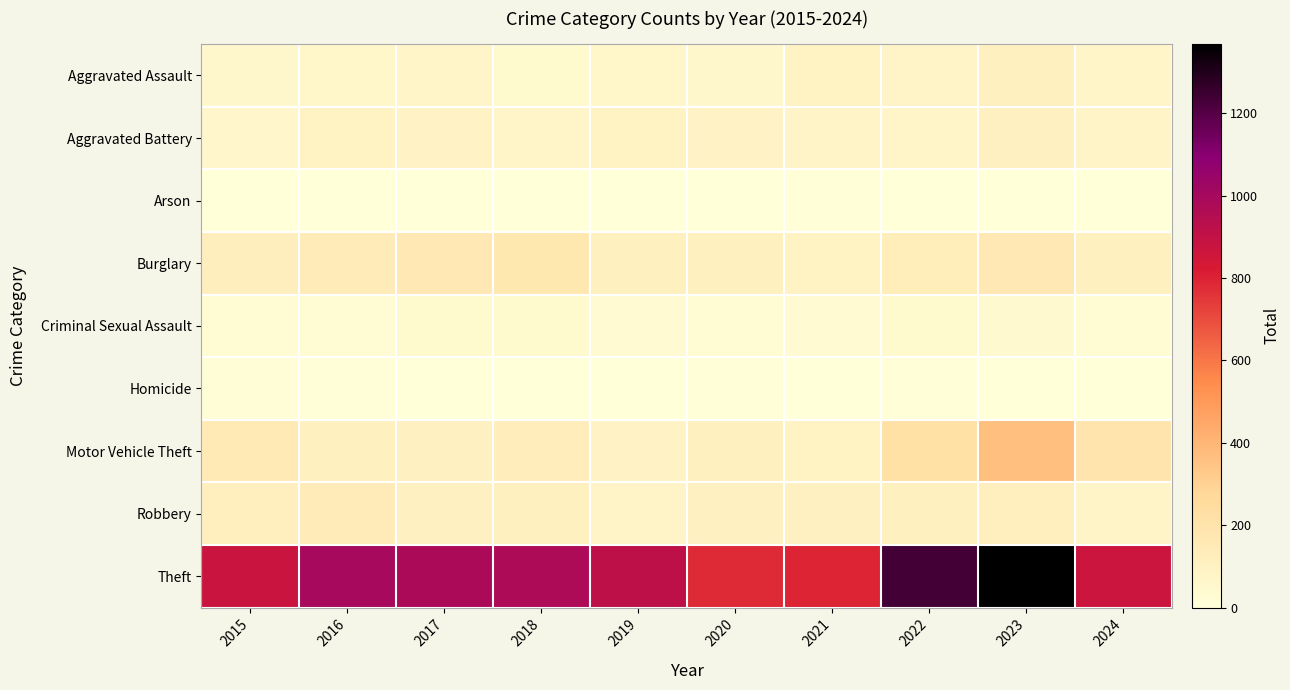

What is the difference between the highest and lowest values at 2021?

789